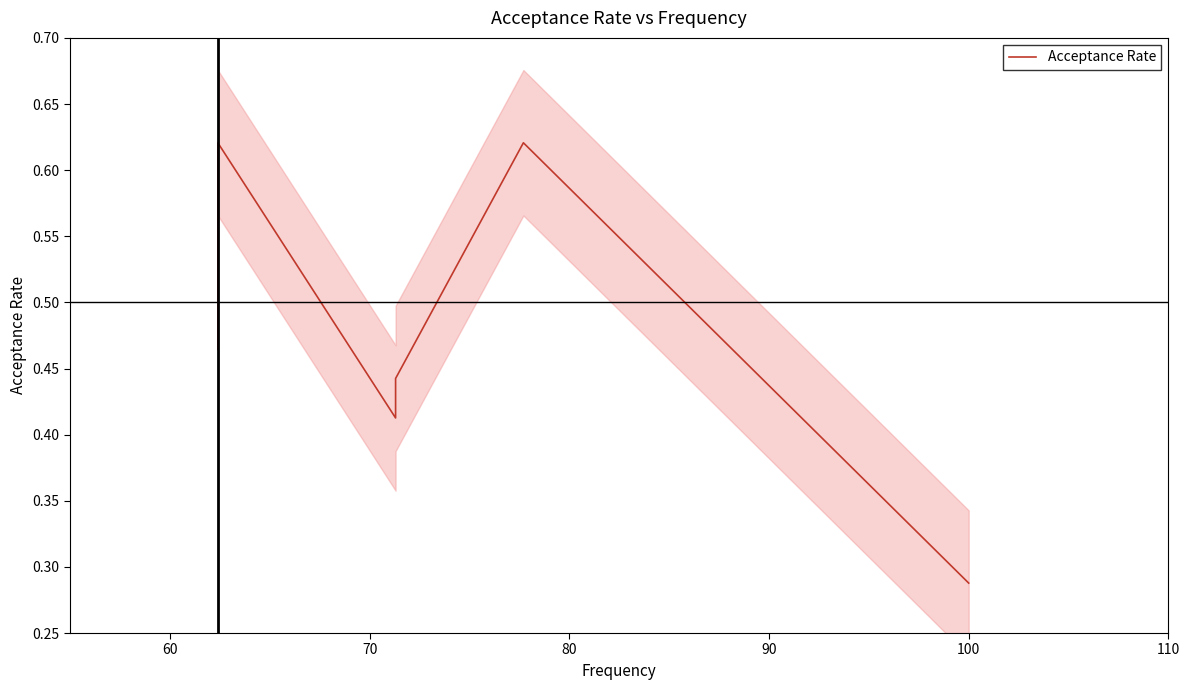

How many values are between 0 and 1?

9